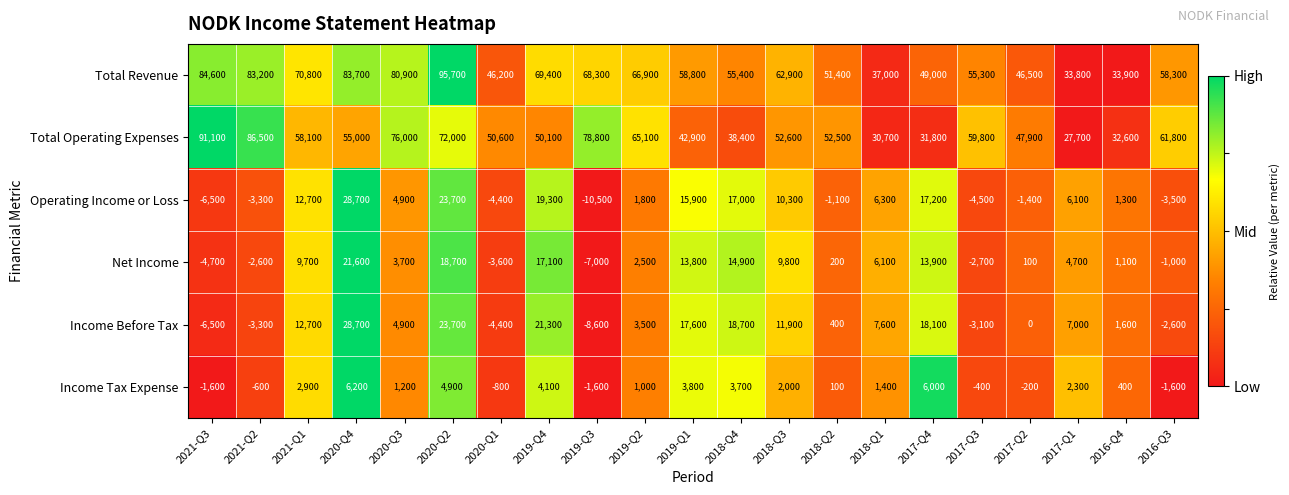

Is it true that Income Tax Expense equals -200 at 2017-Q2?

True